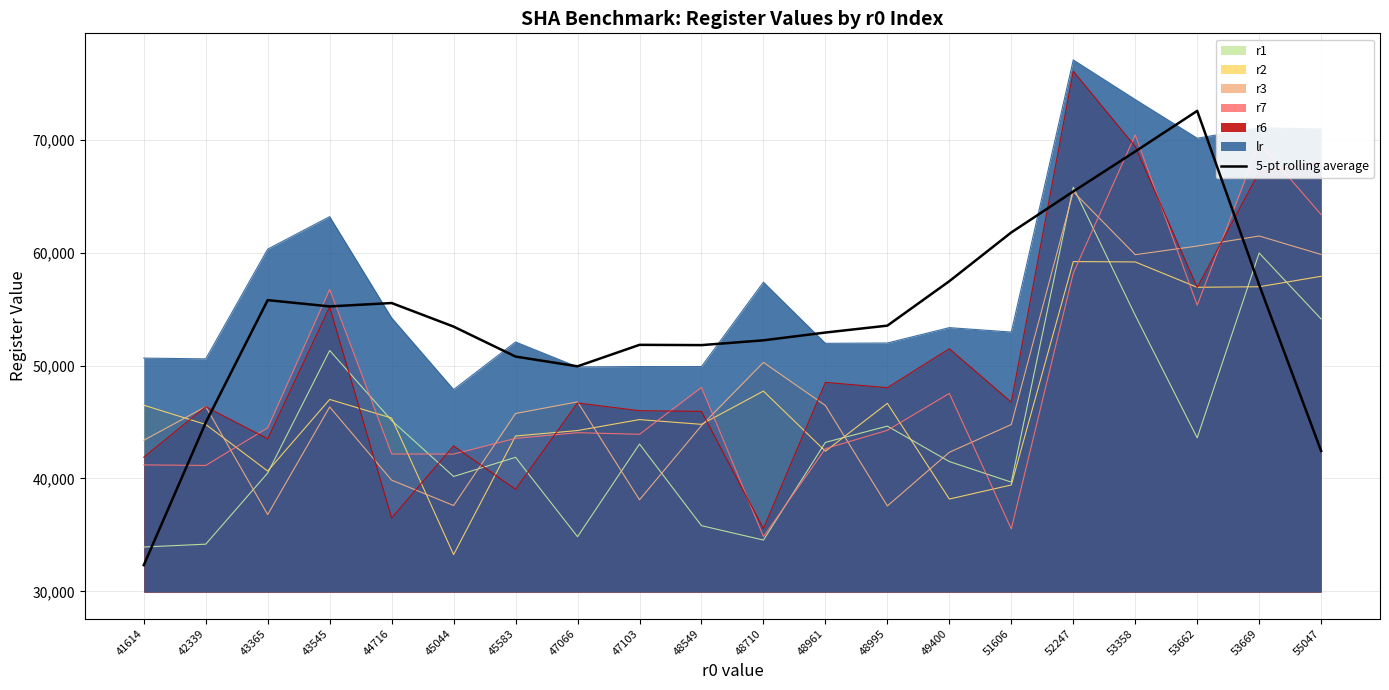

What is the smallest value displayed?

32314.8